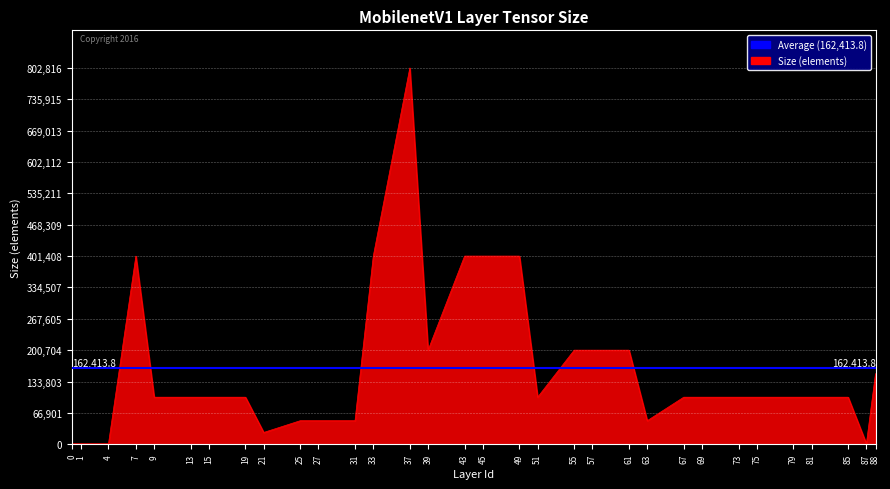

What is the change in value from 0 to 15?

+99328